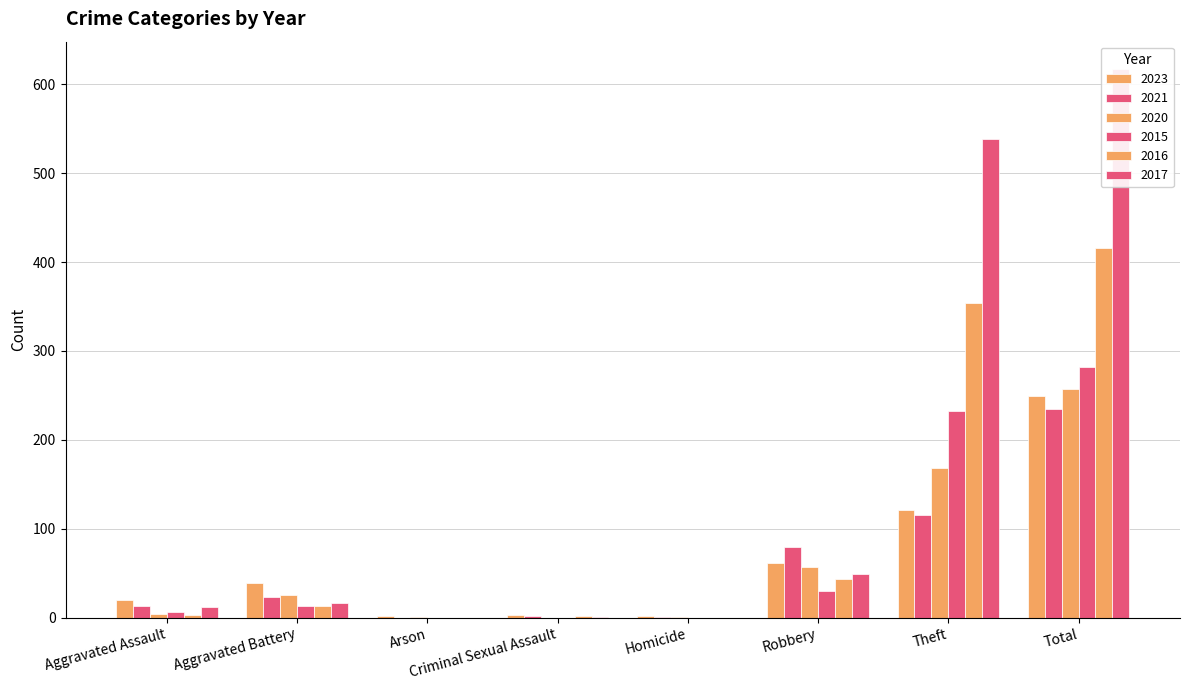

How many distinct data groups are displayed?

6